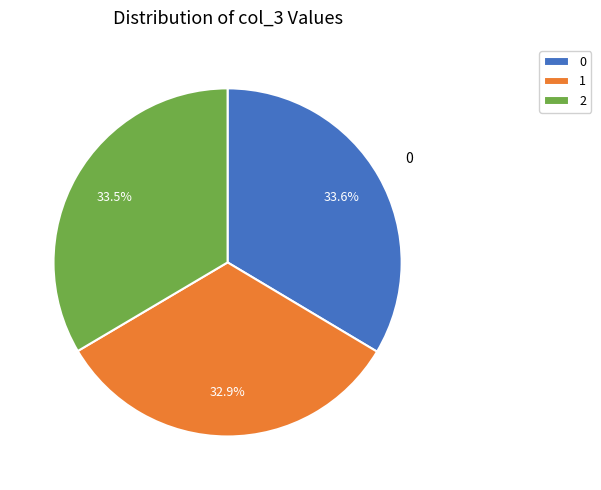

What is the smallest slice in the pie chart?

1